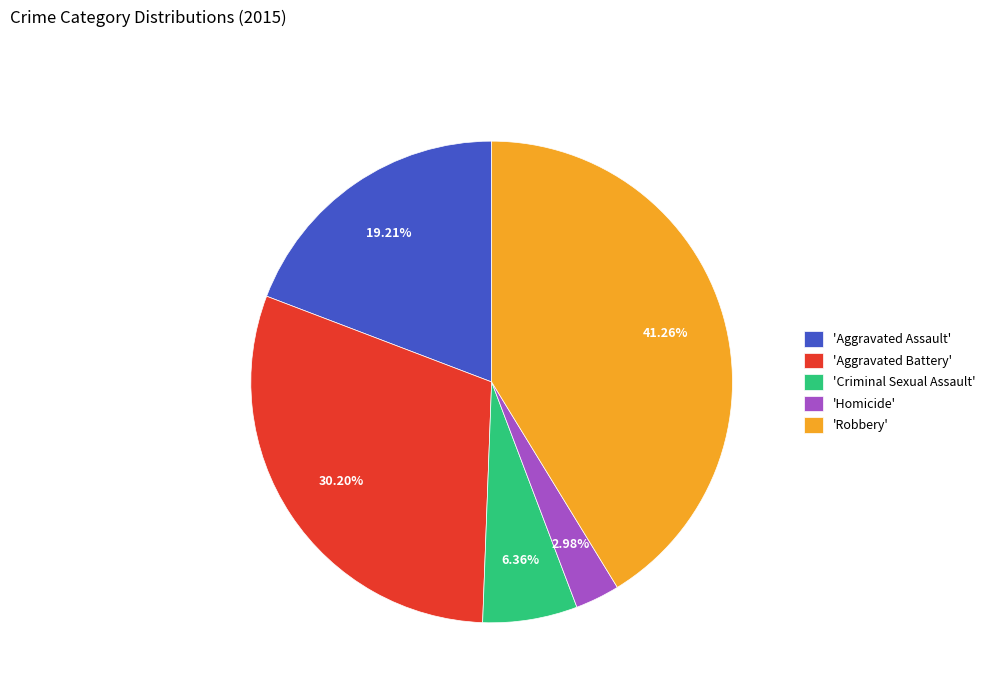

Combined, do 'Aggravated Battery' and 'Aggravated Assault' account for over 50%?

No